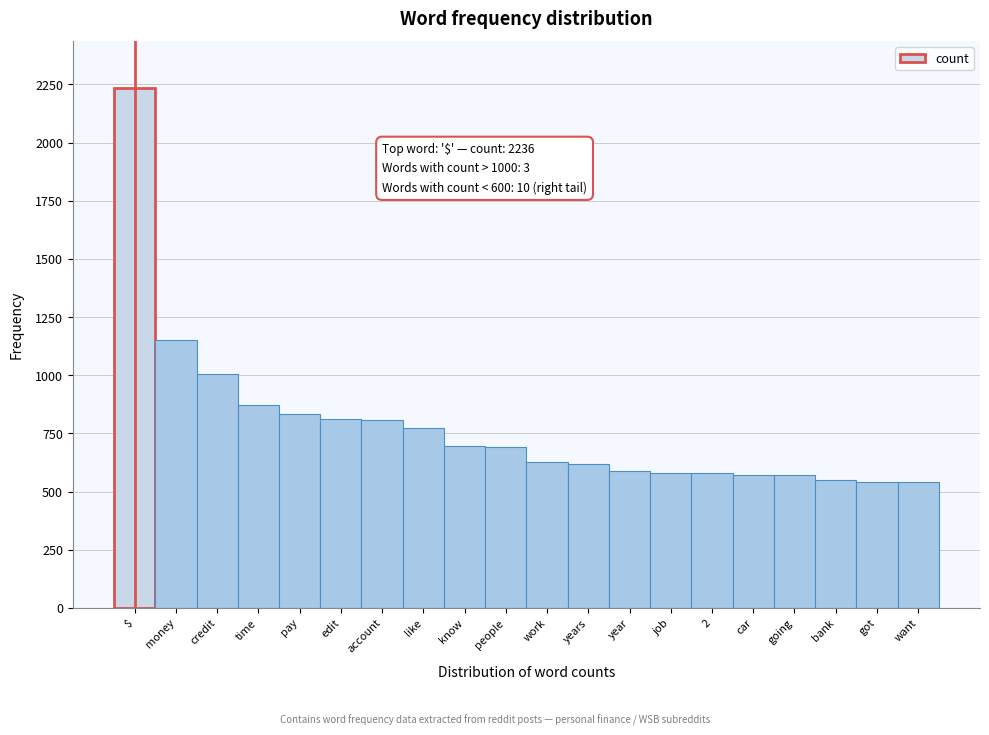

True or false: the data shows 862 at going.

False